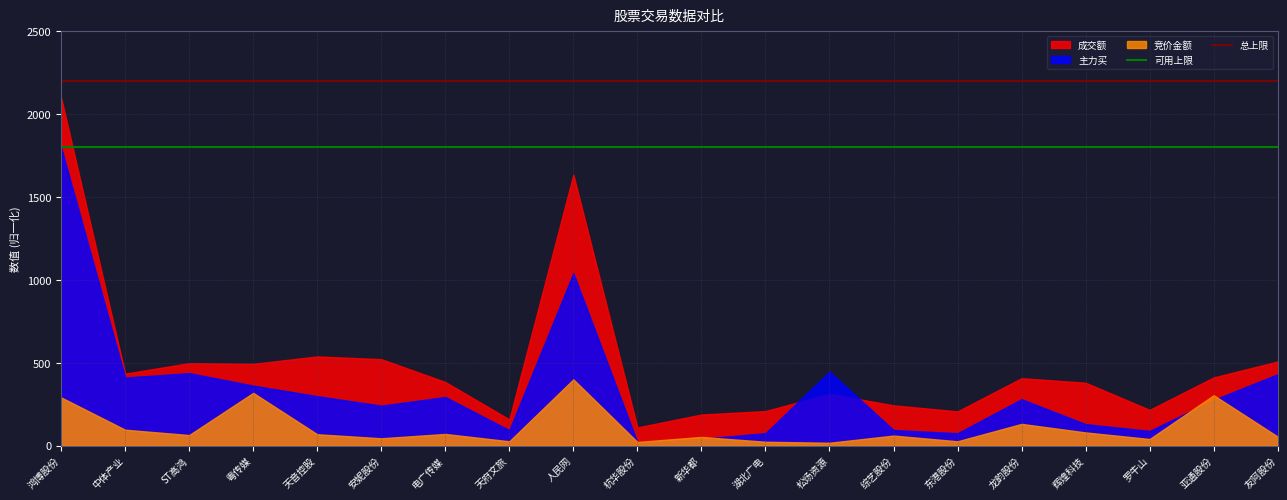

Rank the series by their maximum value, from lowest to highest.

竞价金额, 主力买, 成交额